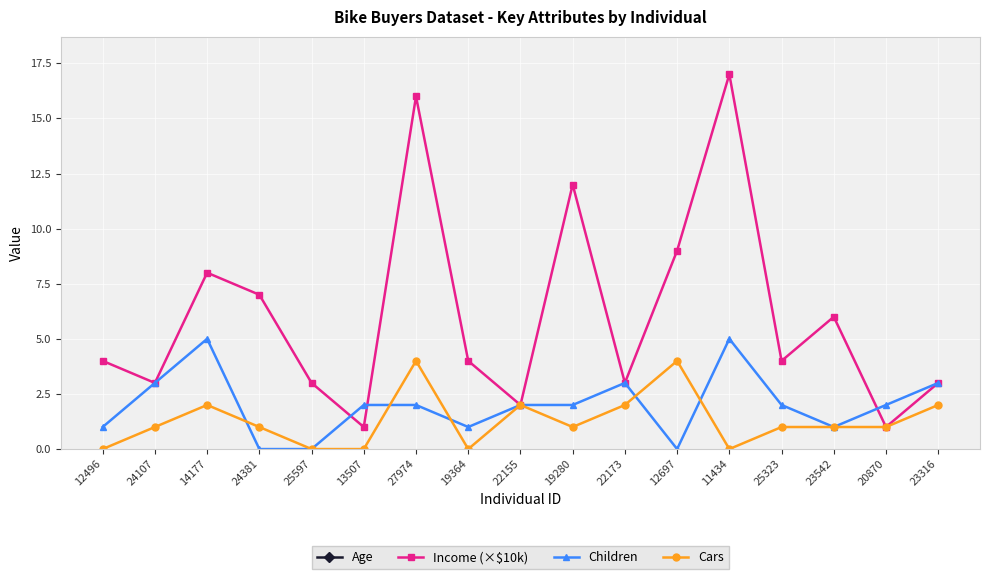

What is the value of the Age point at the 10th from the left?

40